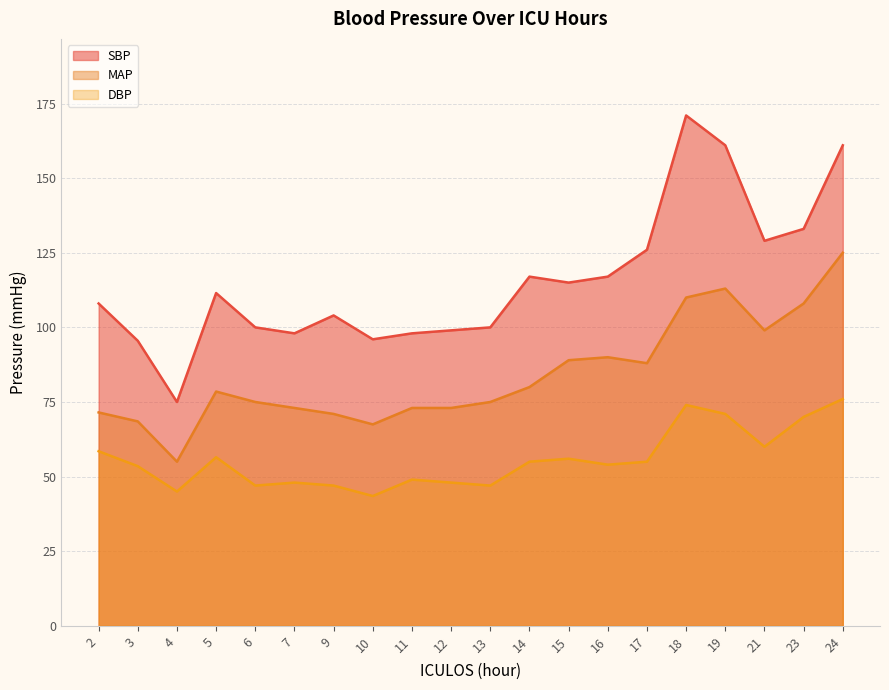

What are all the series names shown in the legend?

SBP, MAP, DBP